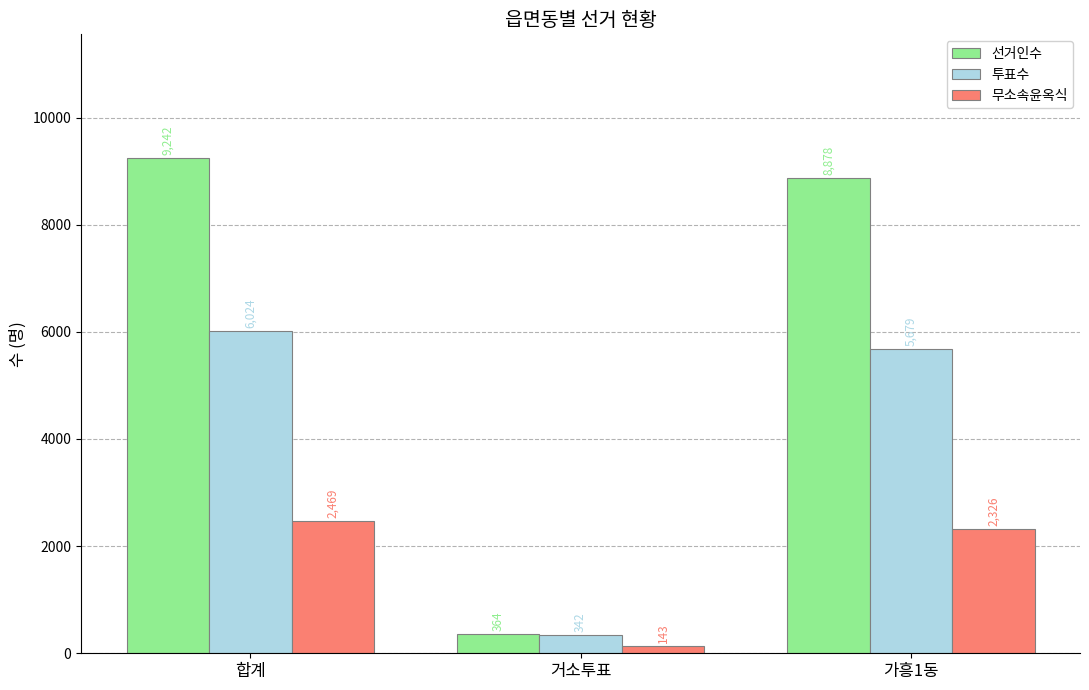

How many bars are there in total?

9